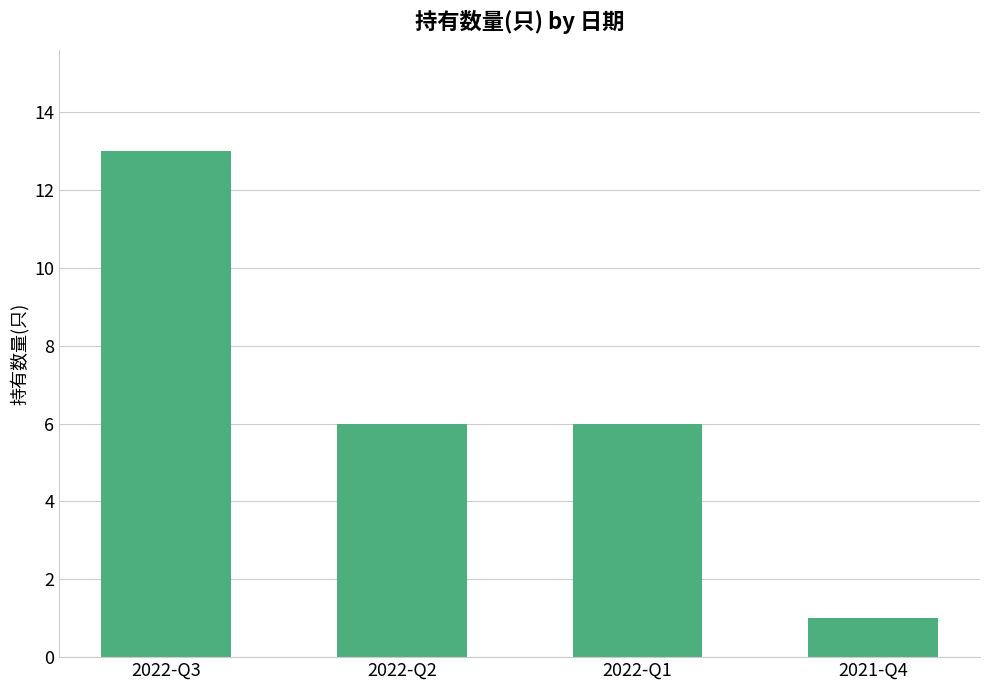

Reading left to right, transcribe all the data shown in this chart.

2022-Q3=13	2022-Q2=6	2022-Q1=6	2021-Q4=1